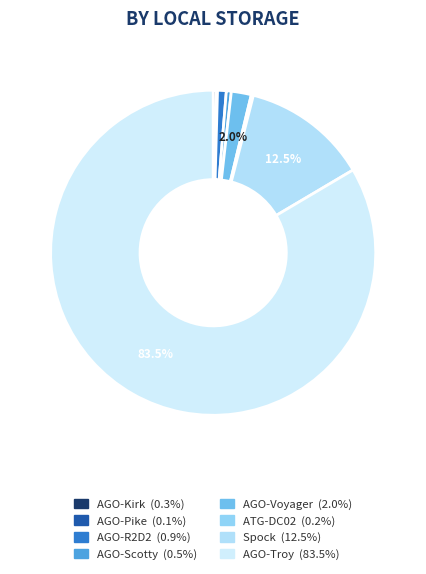

The AGO-Troy slice represents 97% of the pie. True or false?

False